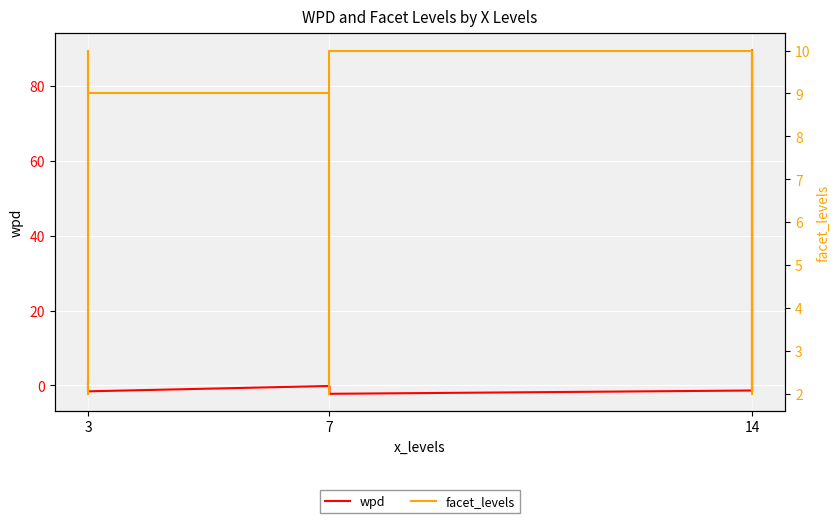

True or false: facet_levels has a value of 9.0 at 3.

True